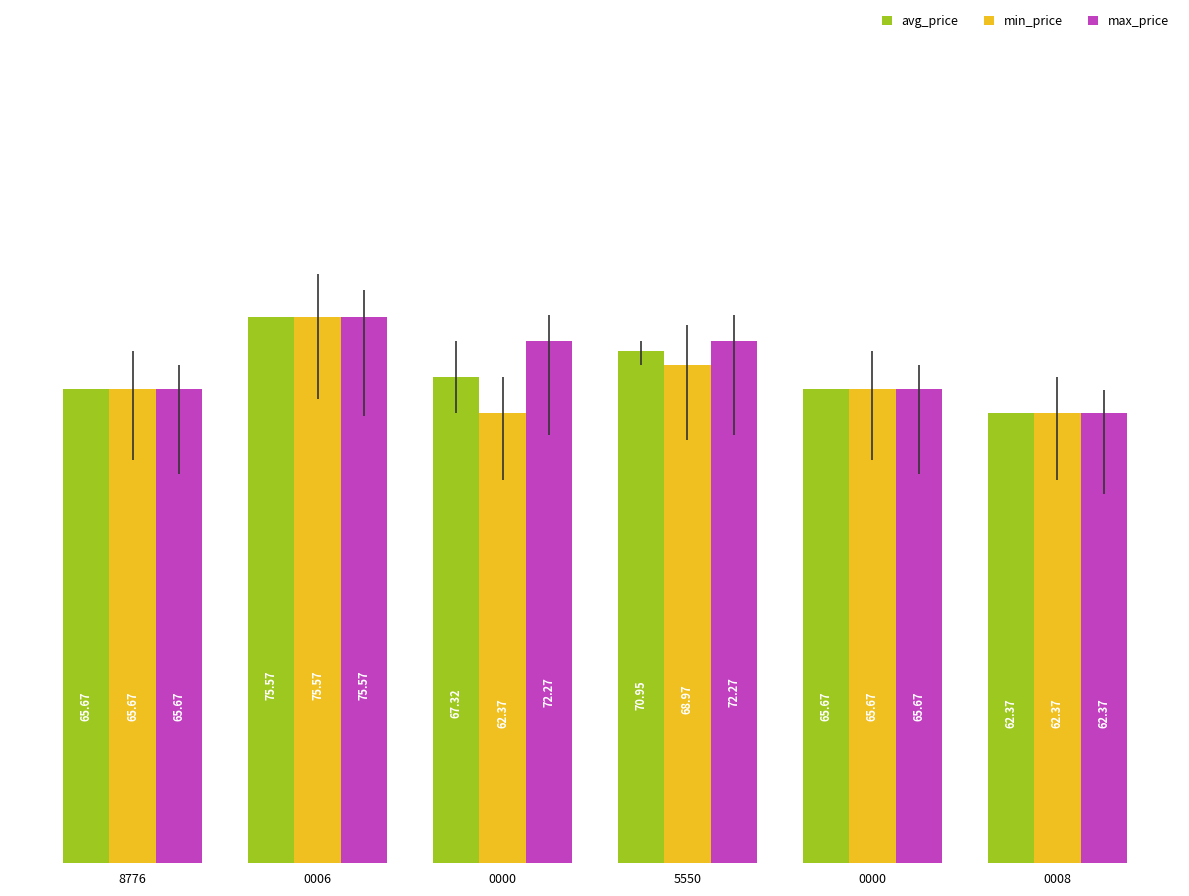

What is the value of the min_price bar at the 4th from the left?

69.0